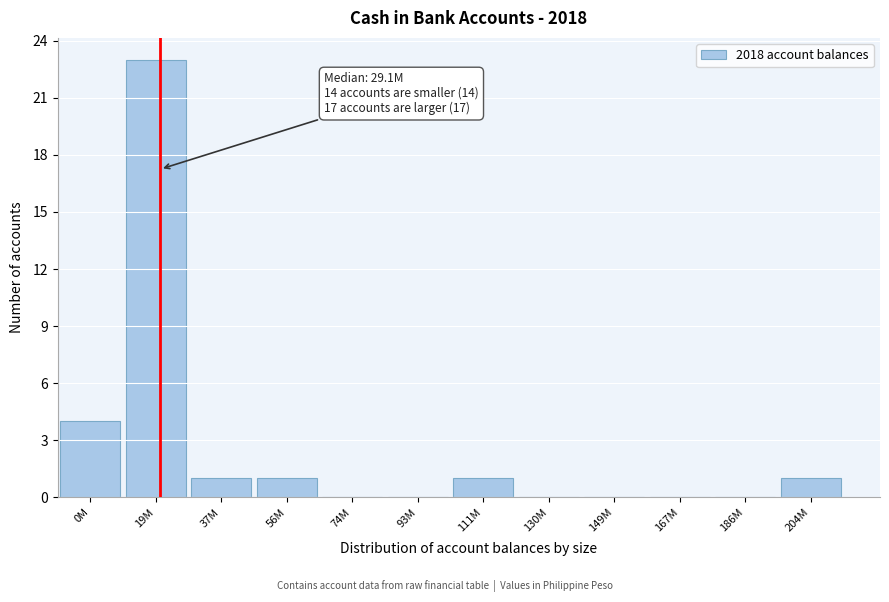

Reading right to left, extract all data points from this chart.

204M=1	186M=0	167M=0	149M=0	130M=0	111M=1	93M=0	74M=0	56M=1	37M=1	19M=23	0M=4